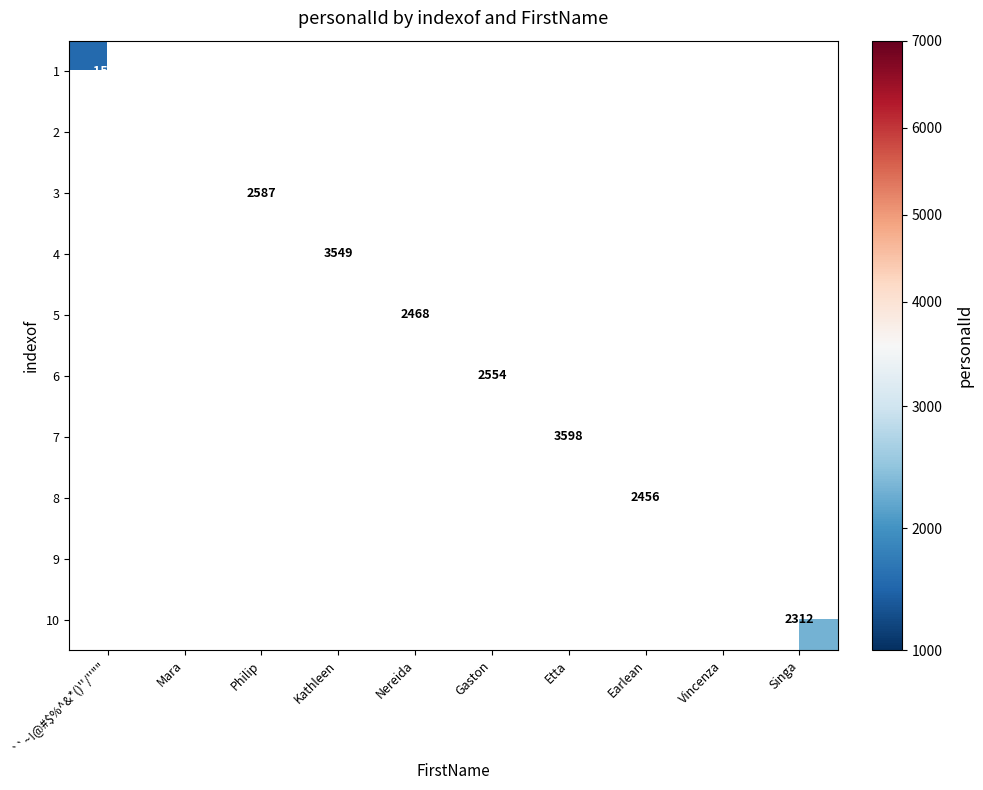

Is it true that 10 equals 3530 at Singa?

False